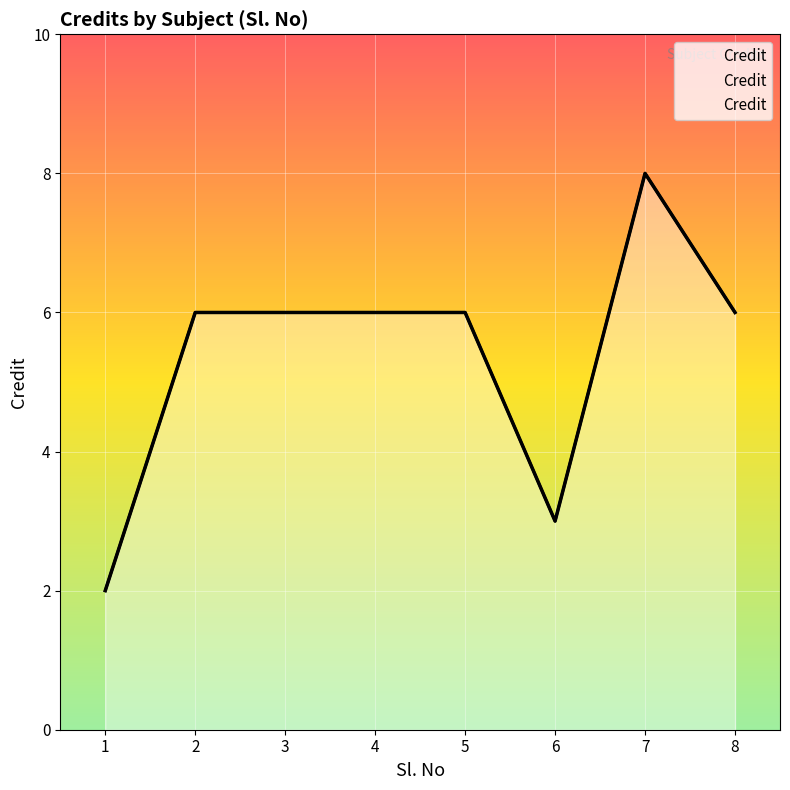

True or false: there are more than 1 points higher than both neighbors.

False